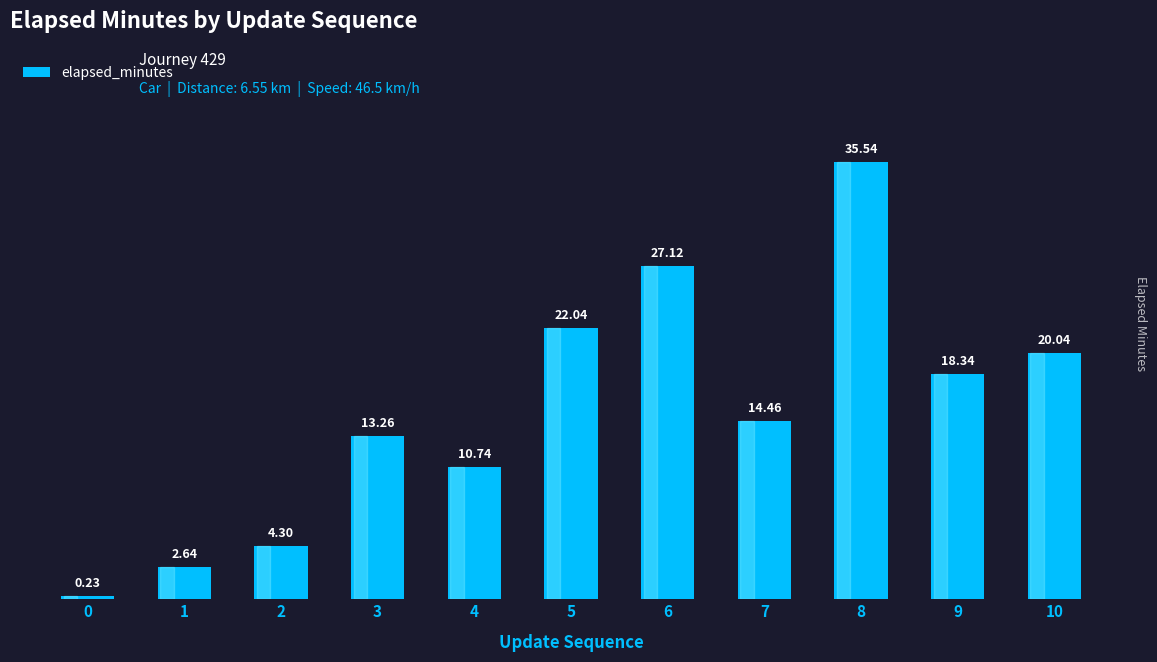

Which has a higher value, 6 or 9?

6